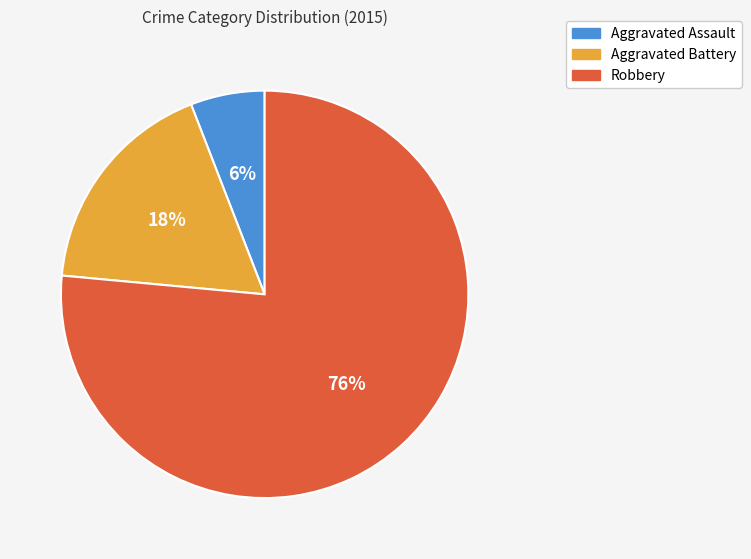

Do Aggravated Battery and Aggravated Assault together represent more than half of the pie?

No